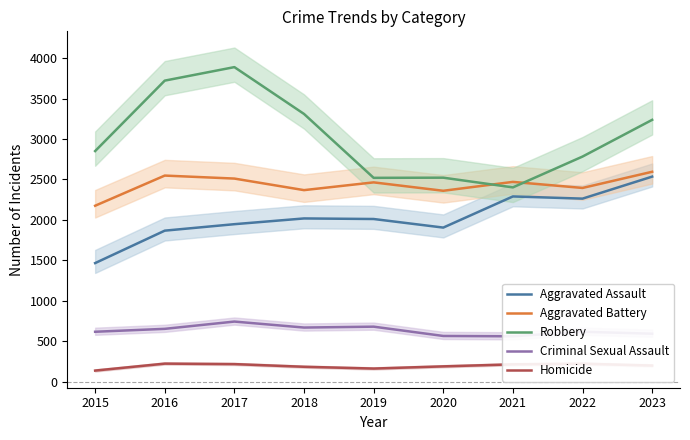

At which category is the sum across all series the highest?

2017